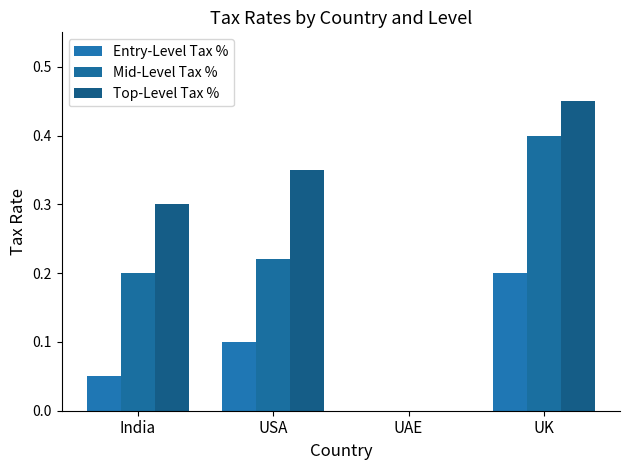

Reading left to right, what are all the values shown in this chart?

Entry-Level Tax %: India=0.1	USA=0.1	UAE=0.0	UK=0.2
Mid-Level Tax %: India=0.2	USA=0.2	UAE=0.0	UK=0.4
Top-Level Tax %: India=0.3	USA=0.3	UAE=0.0	UK=0.5